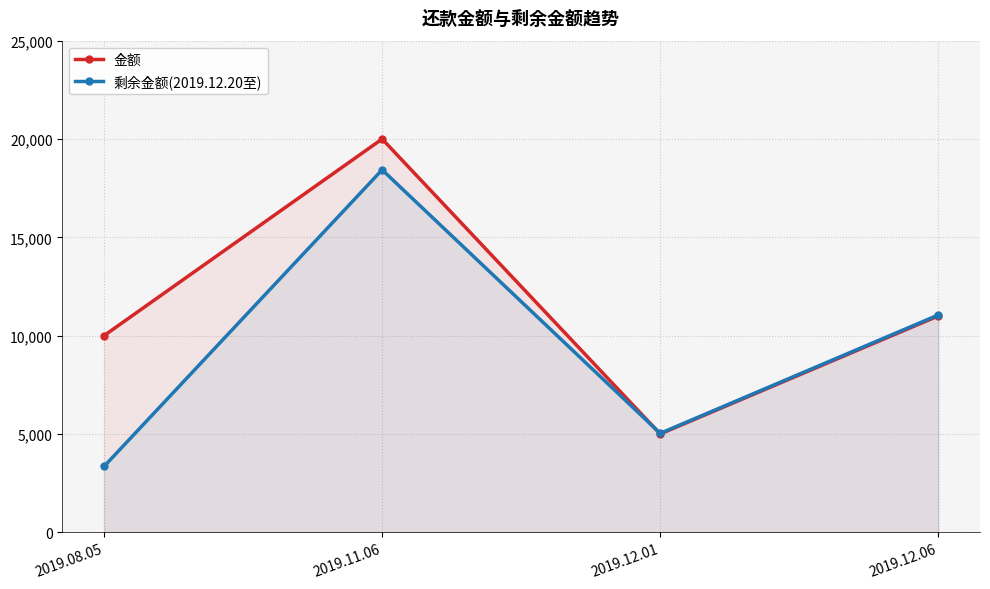

Which has a higher value, 2019.11.06 or 2019.08.05?

2019.11.06